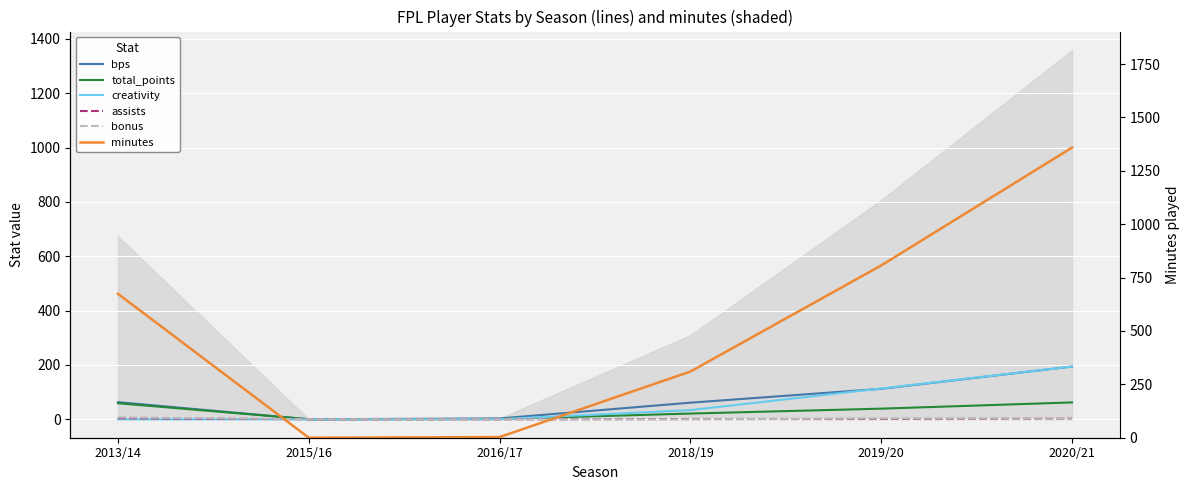

How many data points in minutes are less than 674?

3